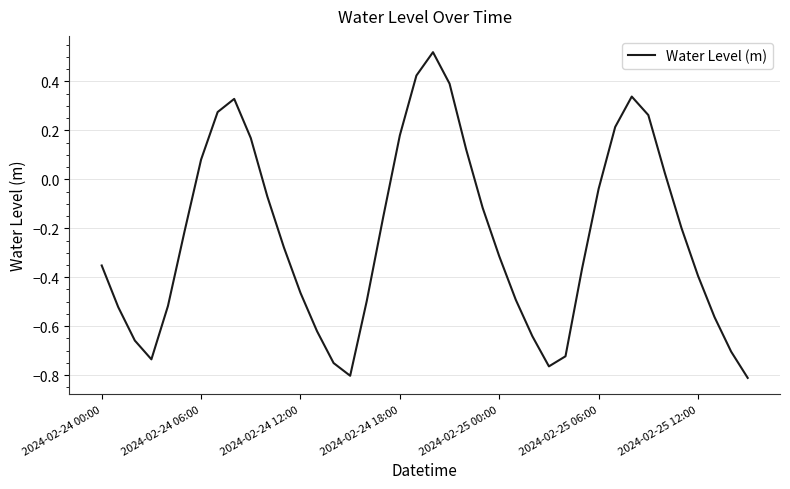

What is the difference between the maximum and minimum values?

1.3